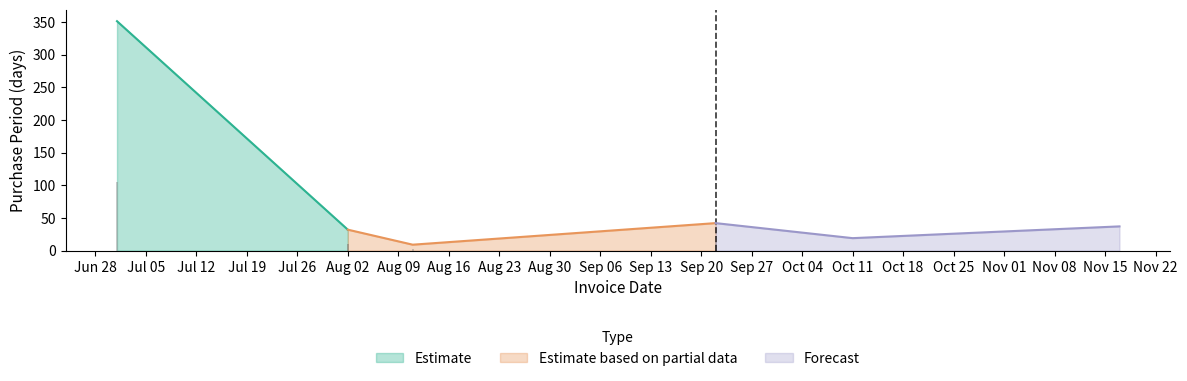

At which category does the chart reach its peak across all series?

2016-07-01